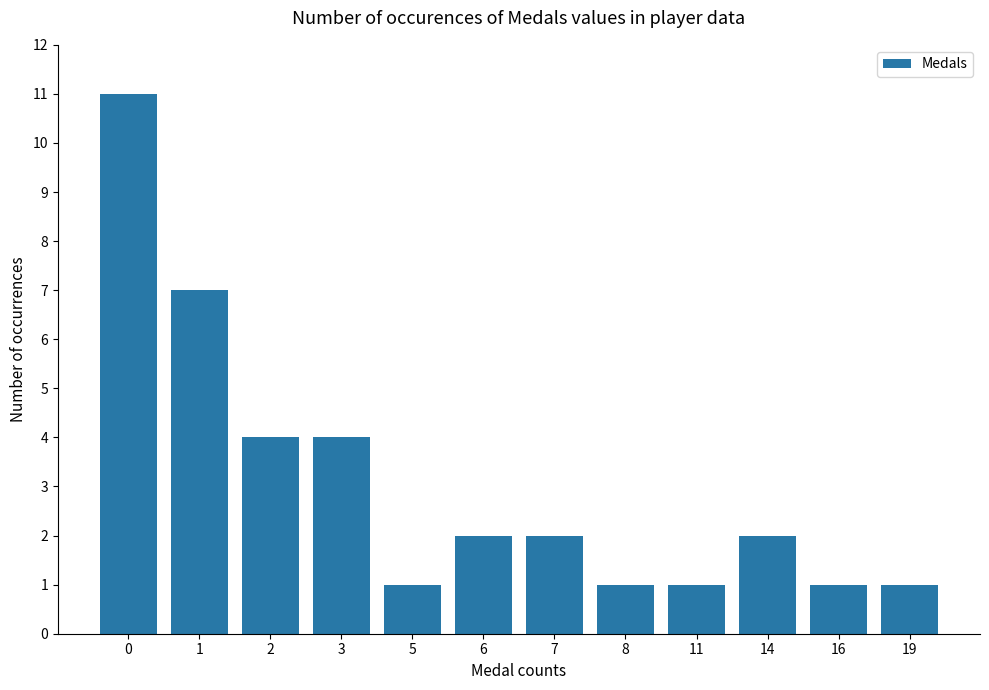

The value at 2 is 5. True or false?

False